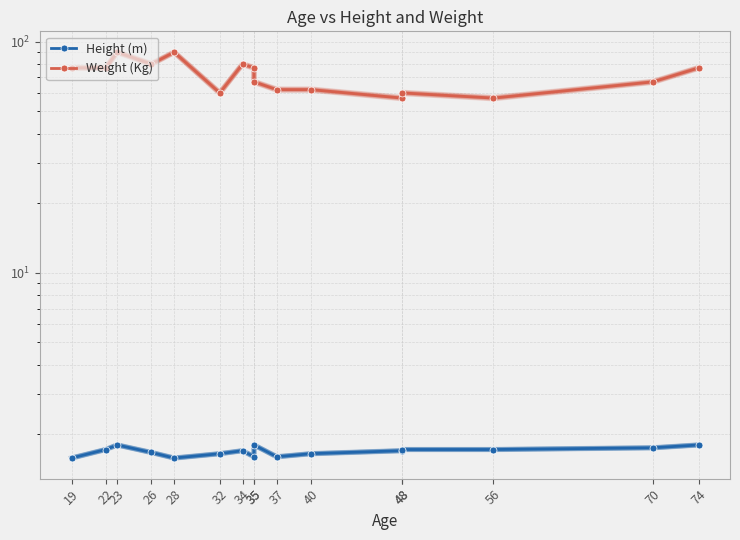

What is the sum of all Height (m) values?

27.0